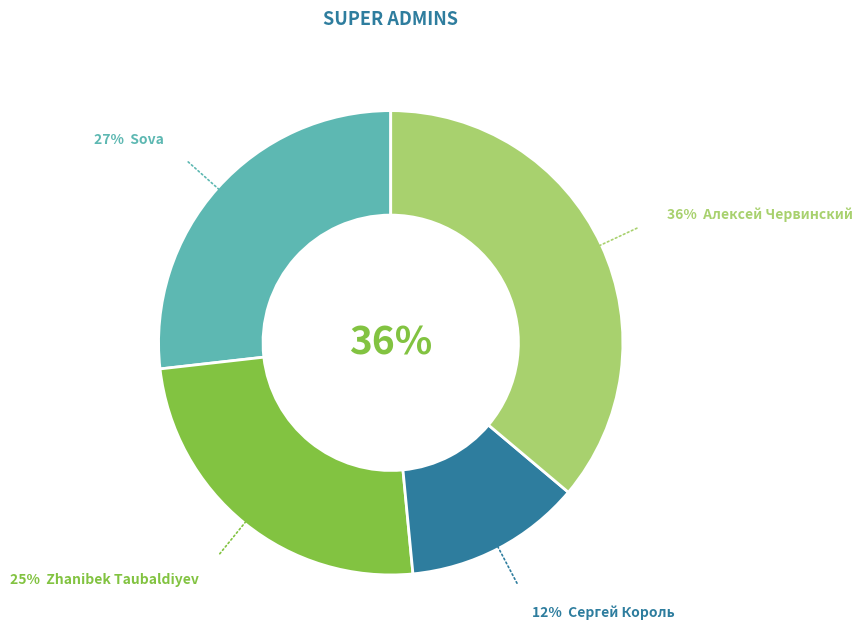

To the nearest percent, what is the combined percentage of Алексей Червинский and Сергей Король?

48%